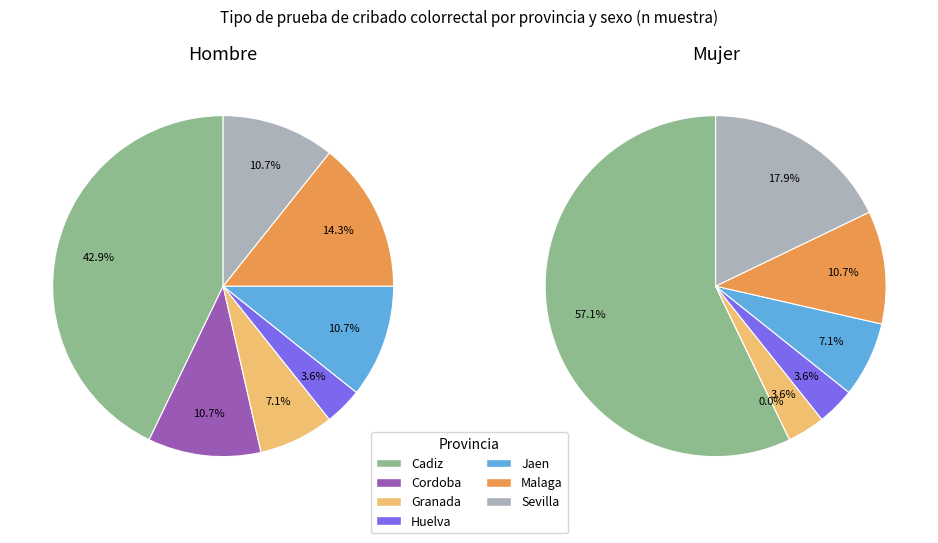

The Cordoba slice represents 1% of the pie. True or false?

False